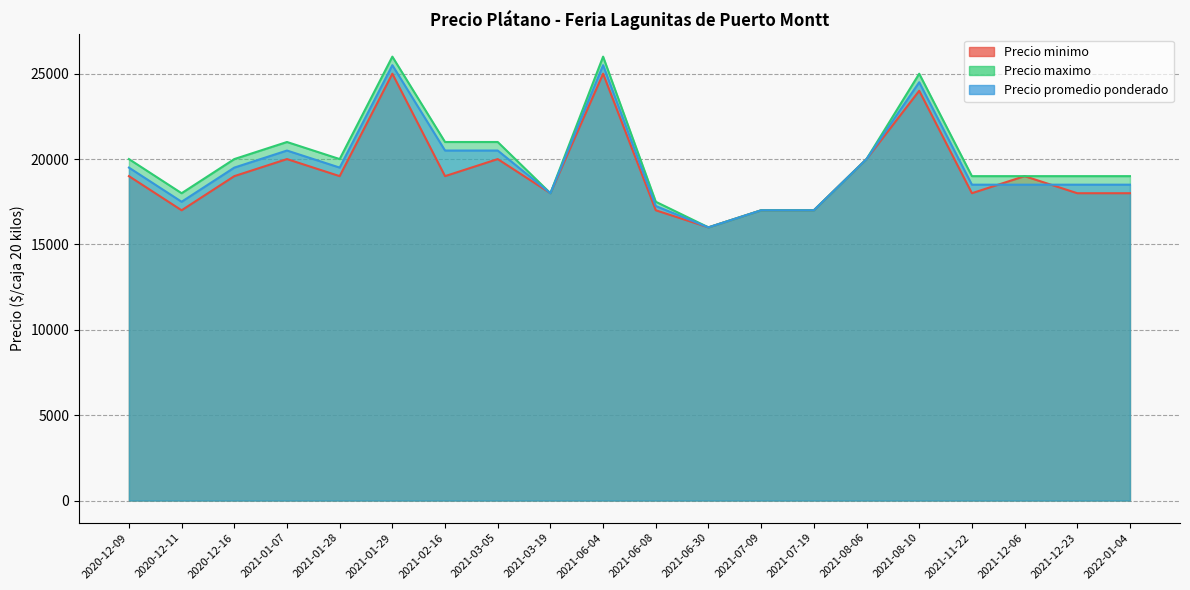

At which label is Precio minimo closest to 20500?

2021-01-07